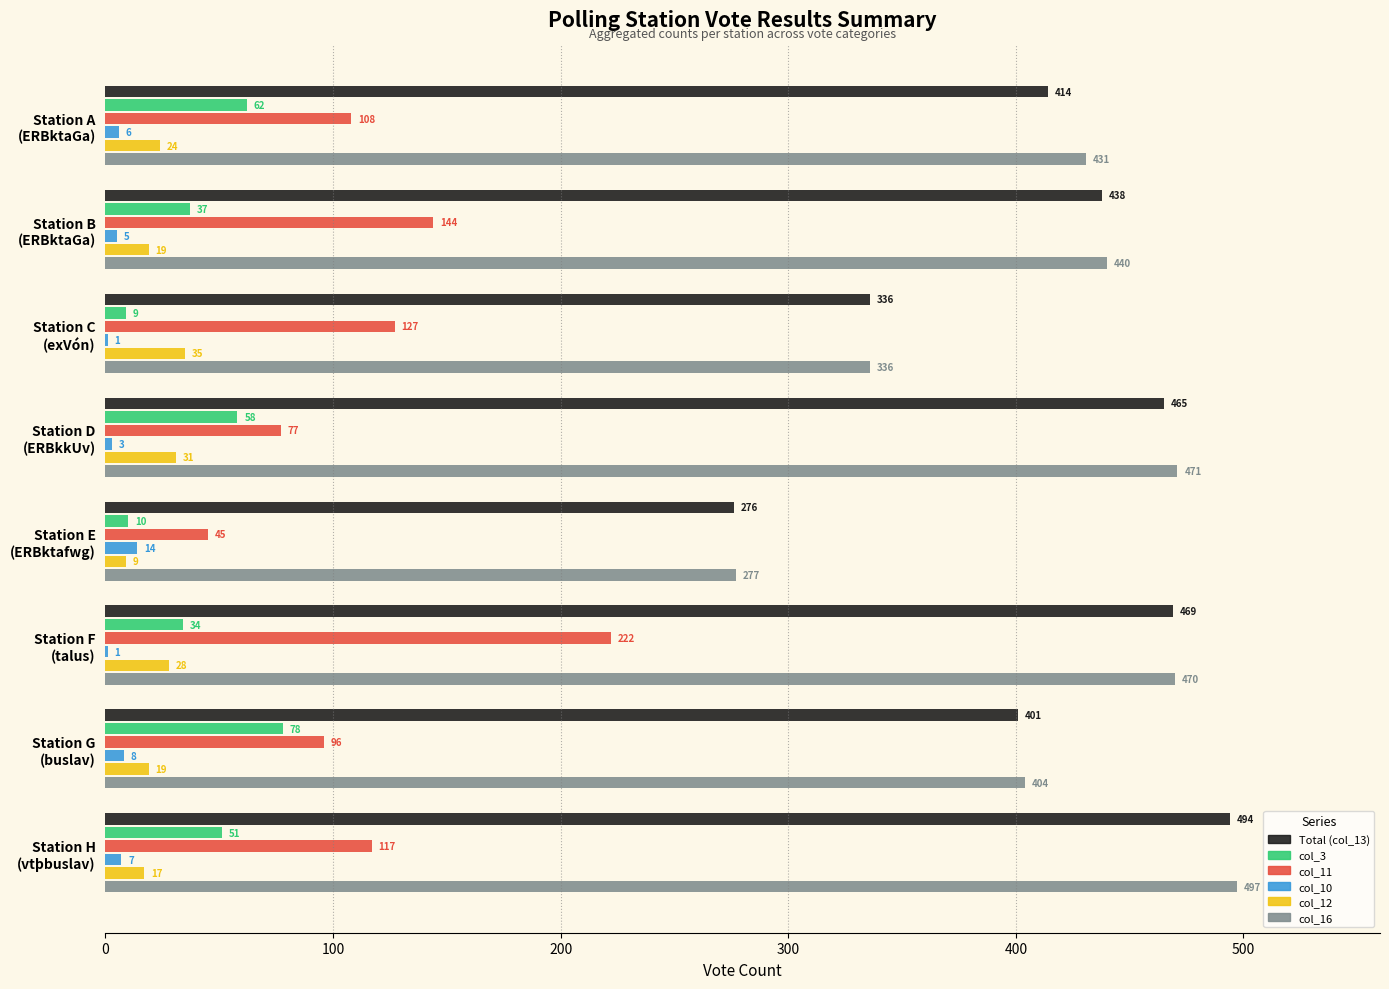

What are all the series names shown in the legend?

Total (col_13), col_3, col_11, col_10, col_12, col_16